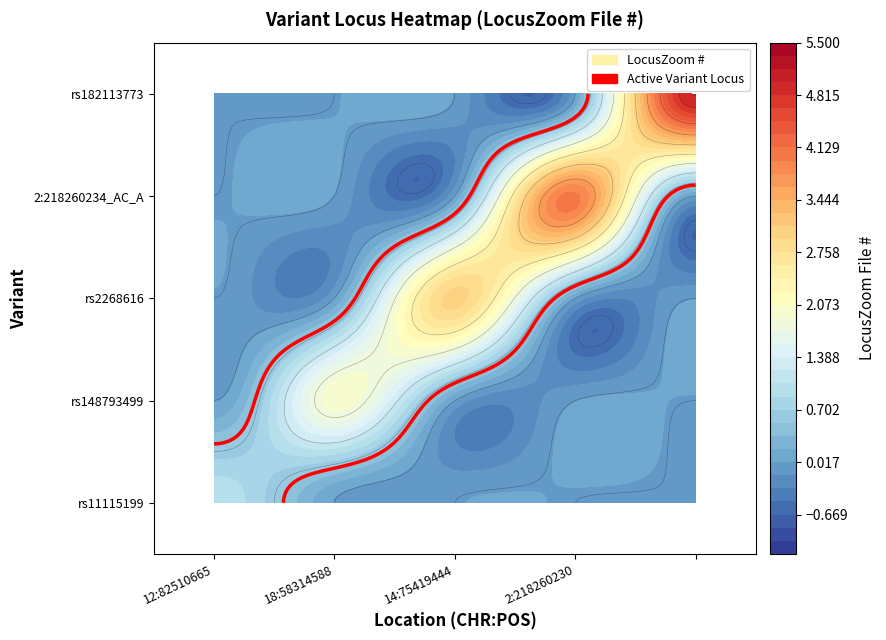

What is the total value across all series at ?

5